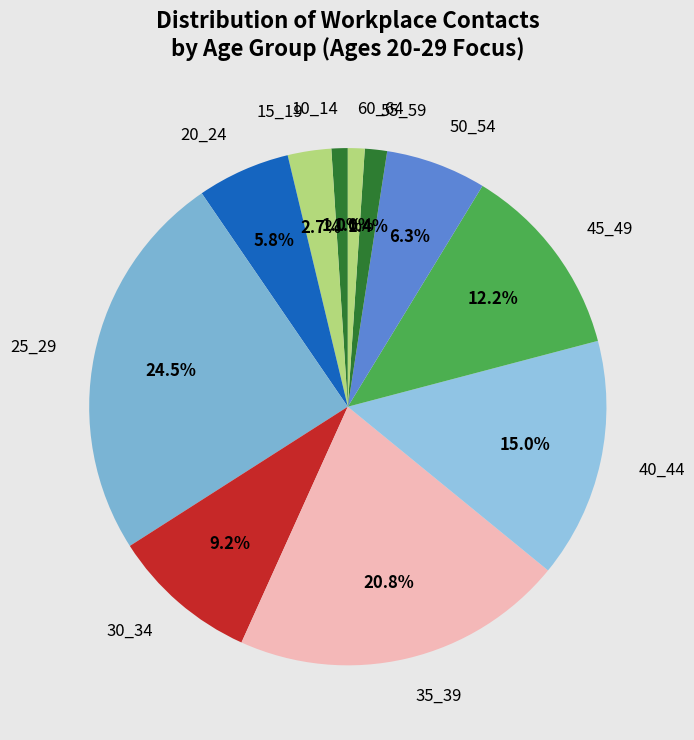

Approximately how many times larger is the value at 50_54 compared to 45_49?

0.5